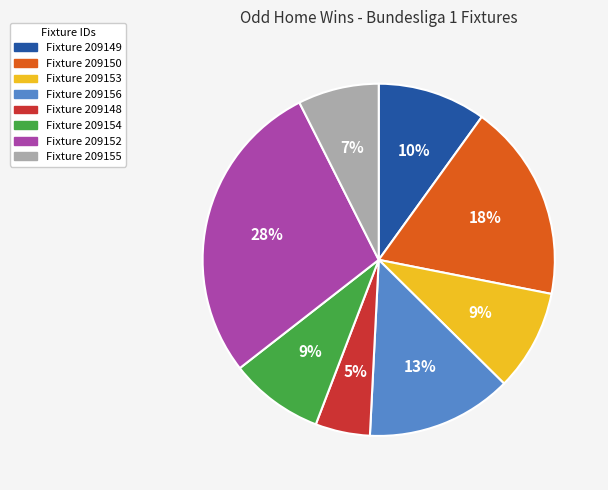

Is there any slice that represents more than half of the pie?

No